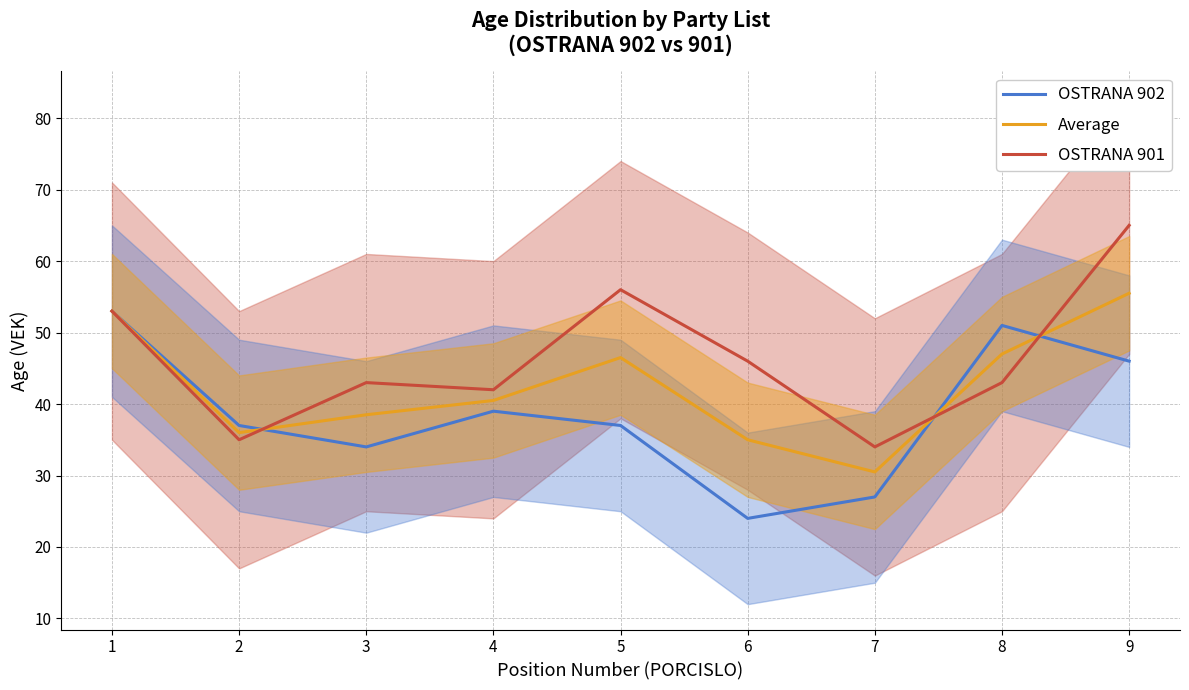

At which label does OSTRANA 901 first exceed 43?

1